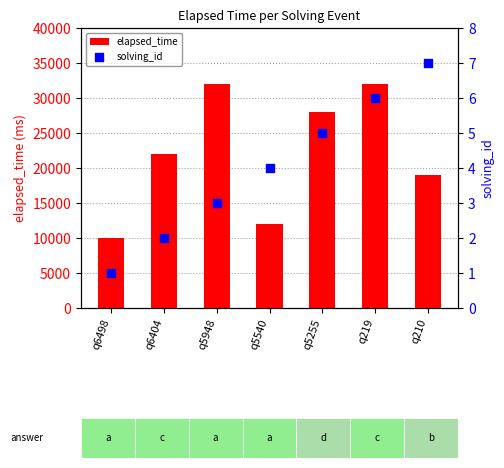

Which series has the largest Y range (max minus min)?

elapsed_time